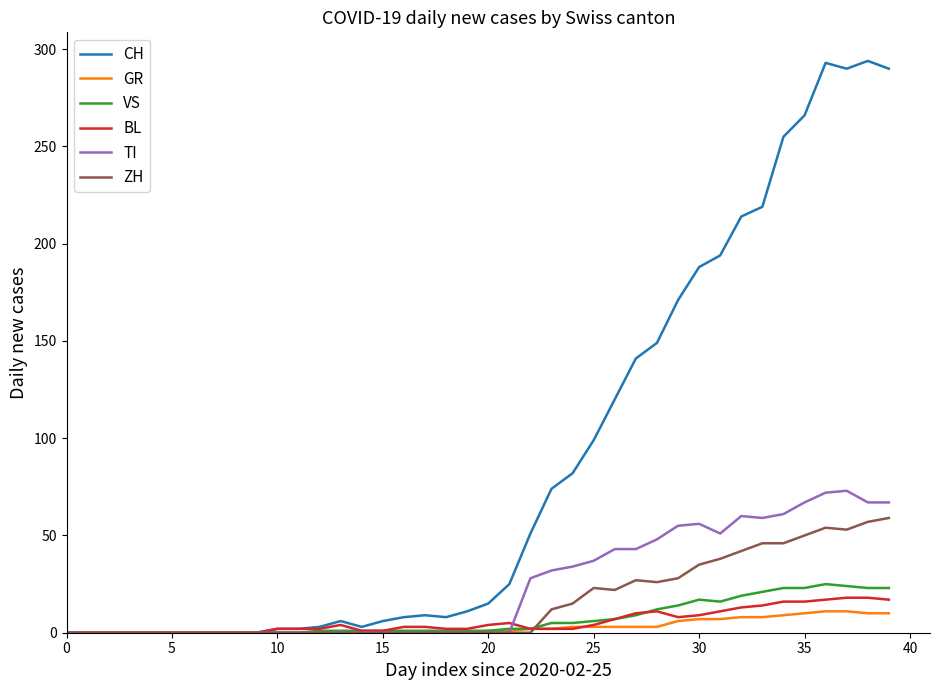

Does the chart have visible grid lines?

No